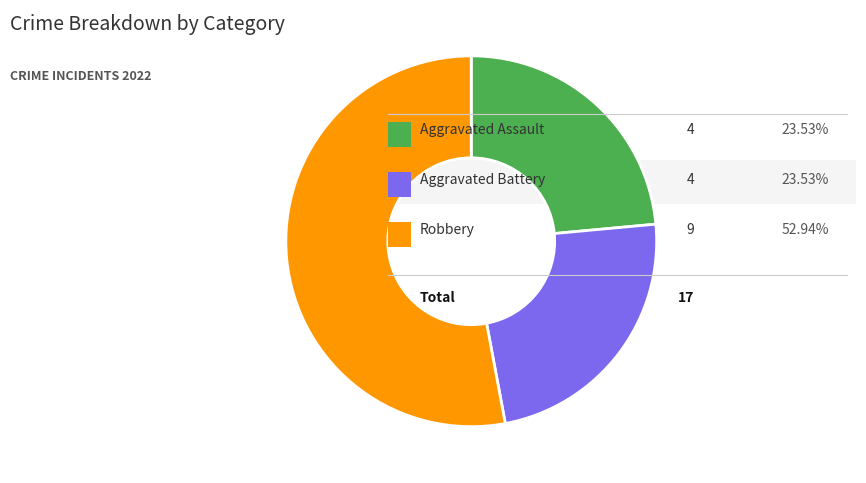

Does any single category account for the majority?

Yes